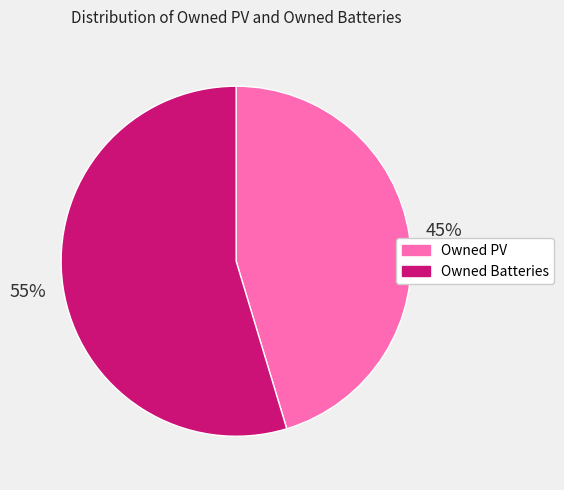

To the nearest percent, what portion does Owned Batteries represent?

55%